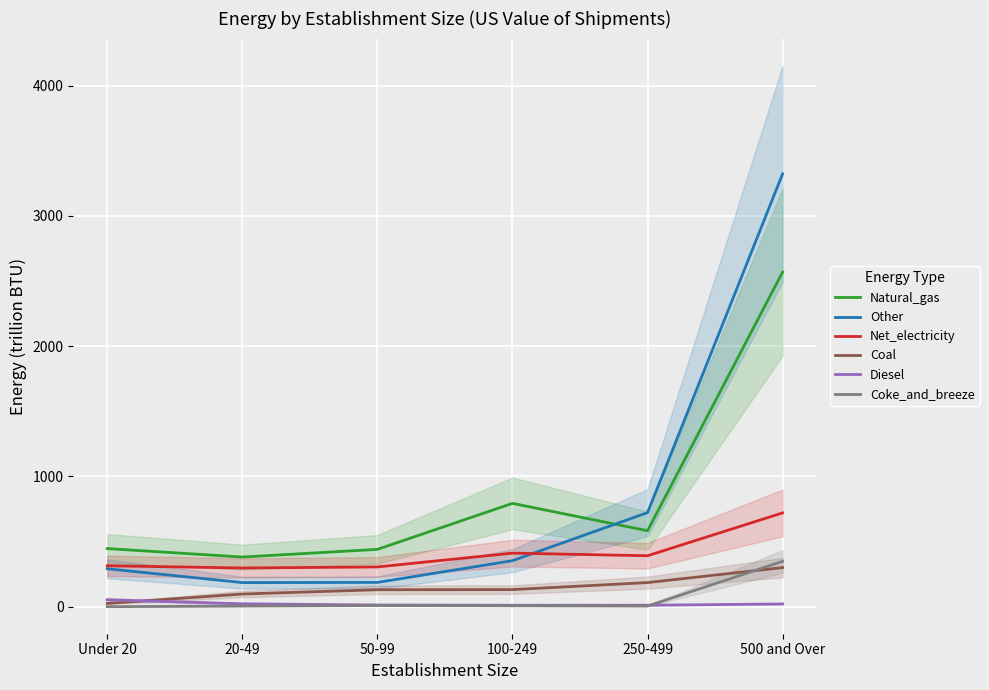

What is the label of the 2nd point from the left?

20-49